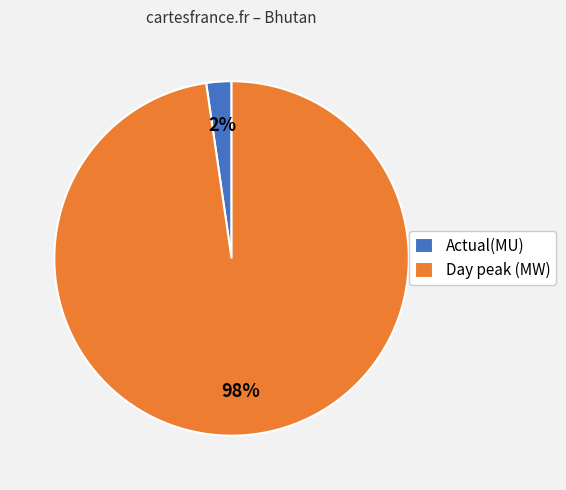

The Day peak (MW) slice represents 86% of the pie. True or false?

False